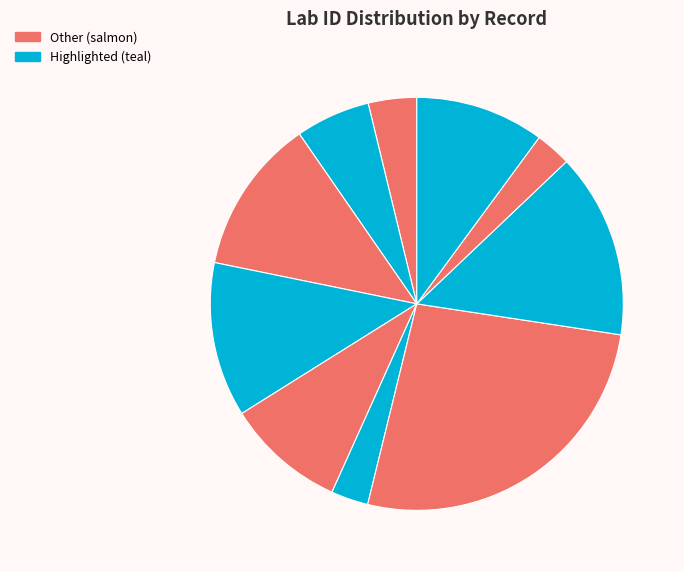

What is the smallest slice in the pie chart?

9